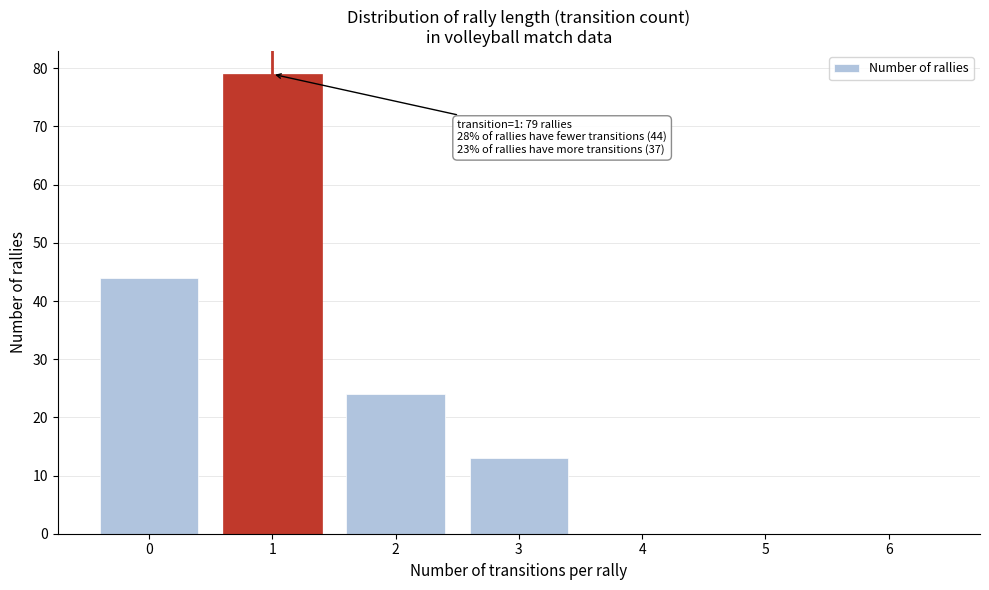

Reading left to right, transcribe all the data shown in this chart.

0=44	1=79	2=24	3=13	4=0	5=0	6=0